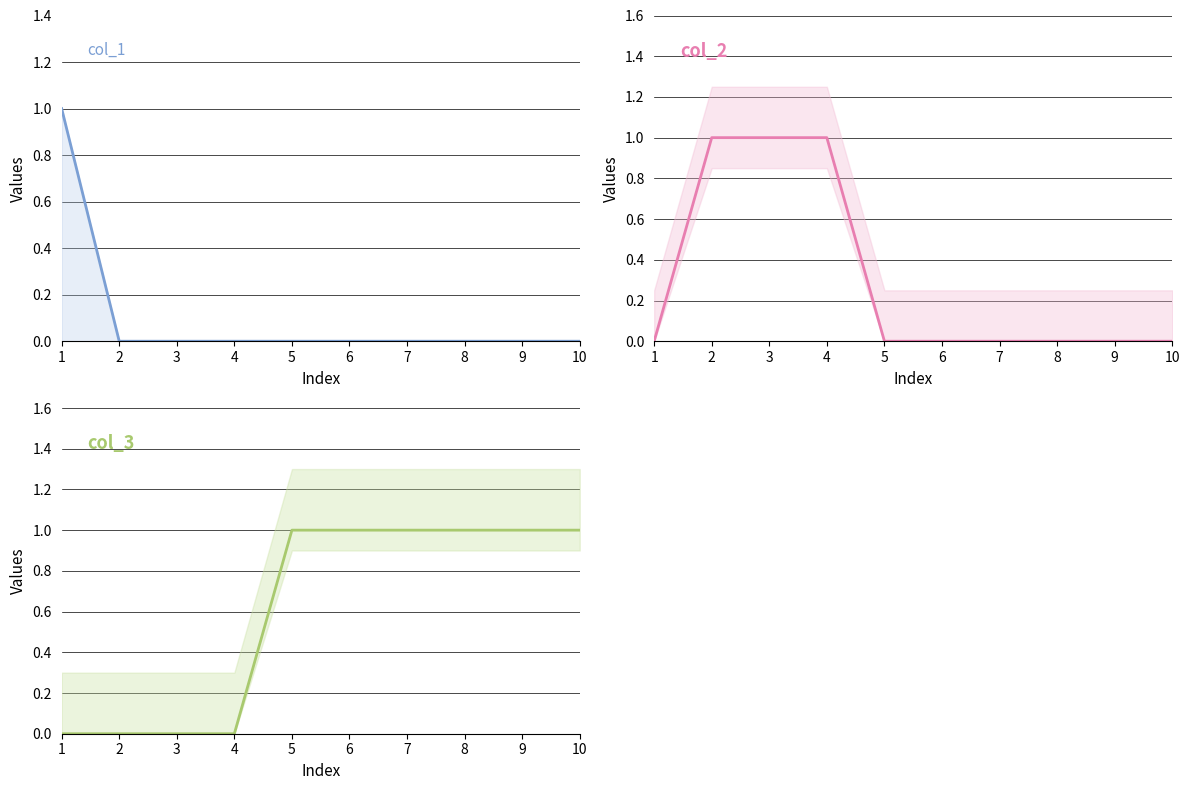

Is this an area chart (filled region under the line)?

No